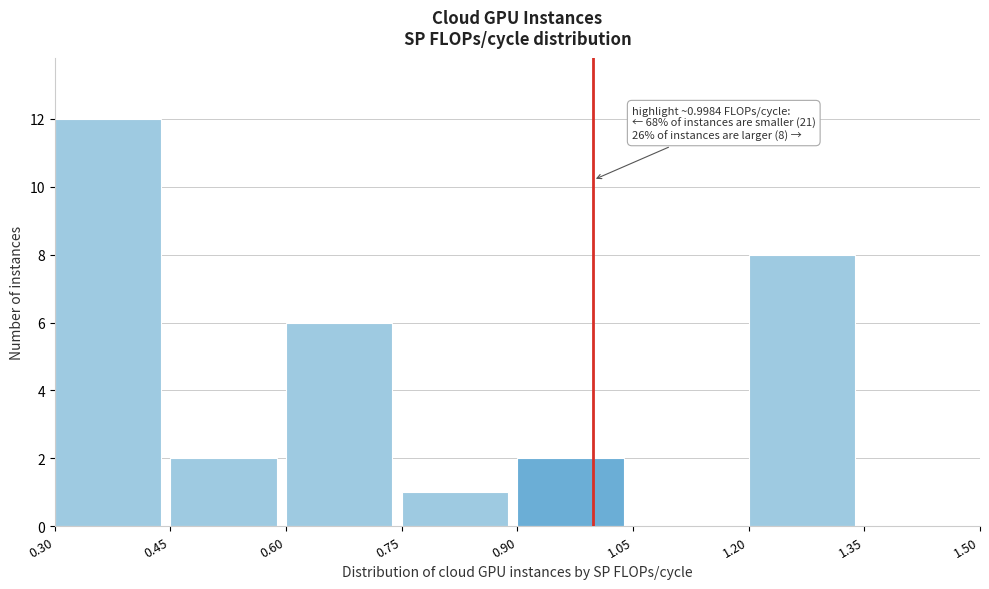

Which range on the x-axis has the tallest bar?

0.30 to 0.45